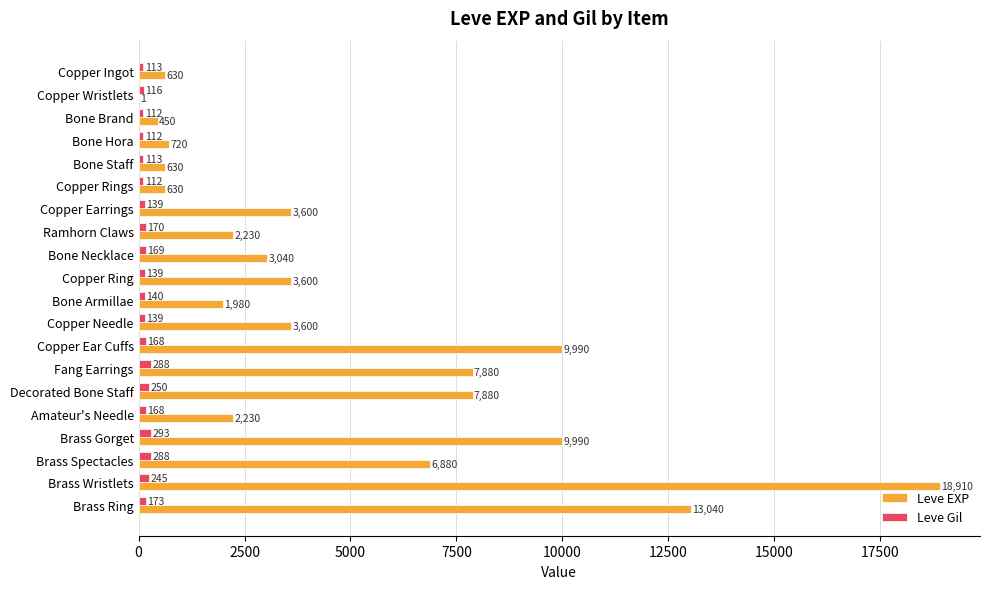

What is the total value across all series at Copper Ring?

3739